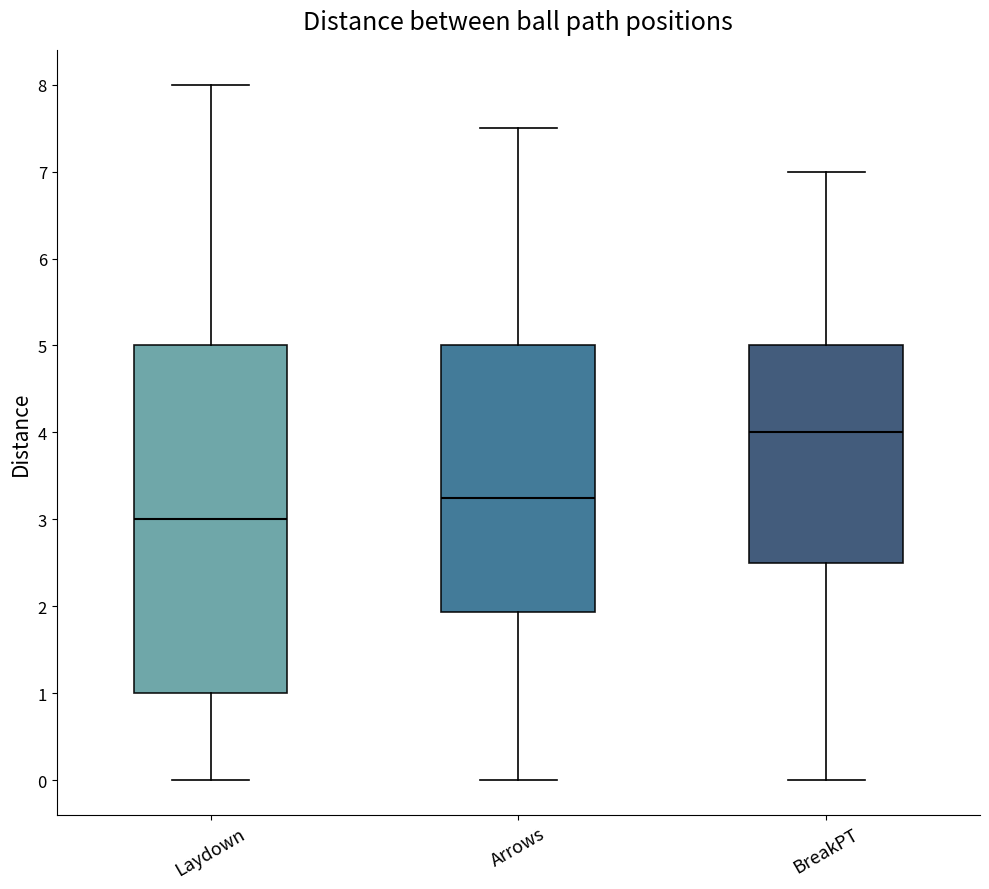

Where is the lower edge of the box for Laydown on the y-axis? The values are not printed on the chart, so give them approximately, as read against the axis.

1.0